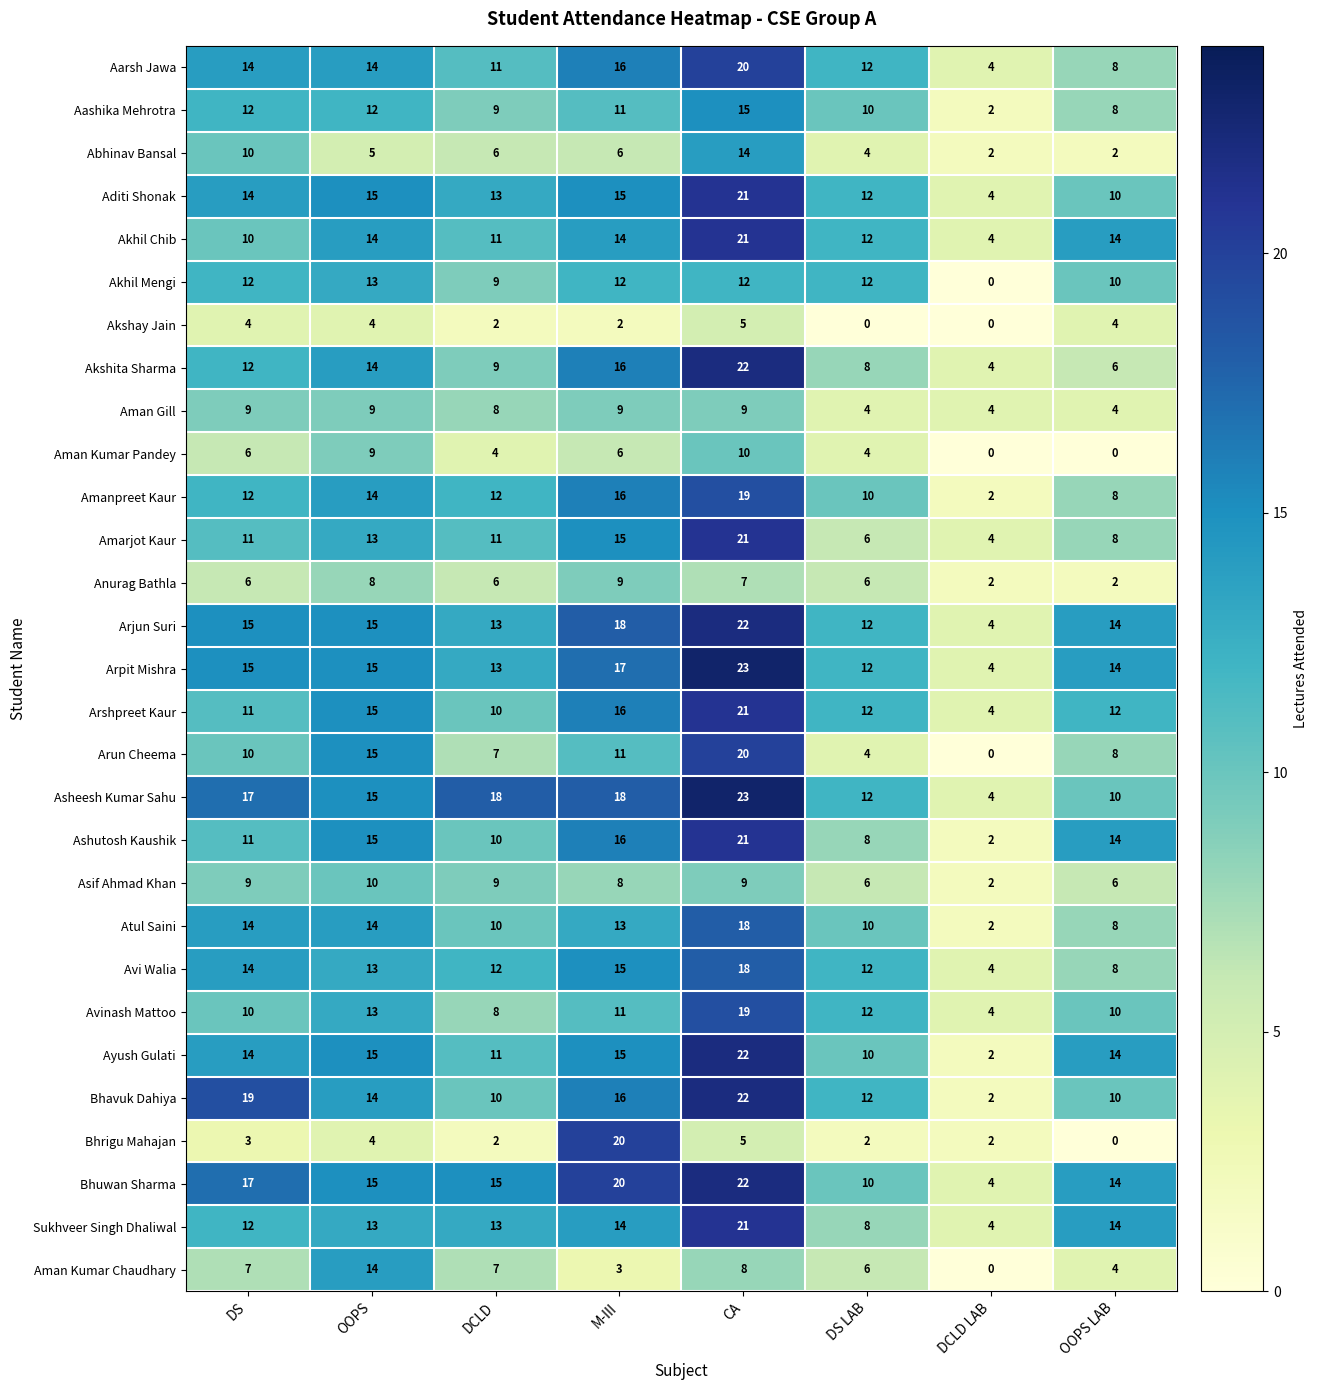

How many Akshay Jain values are between 2 and 4?

5